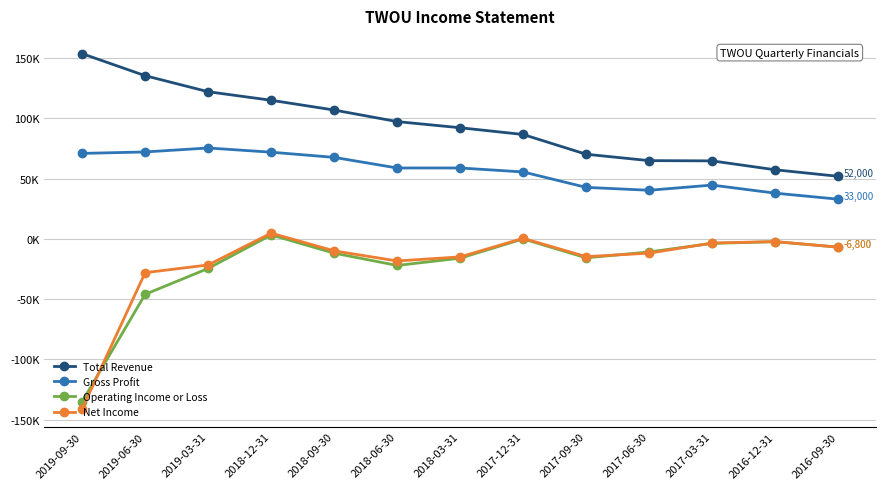

What are all the series names shown in the legend?

Total Revenue, Gross Profit, Operating Income or Loss, Net Income